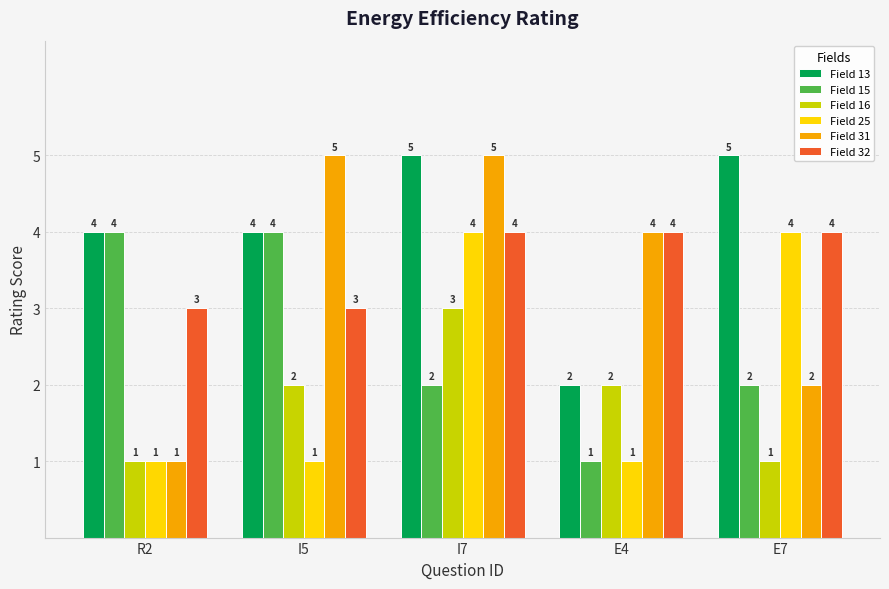

What is the spread (max minus min) of values at R2?

3